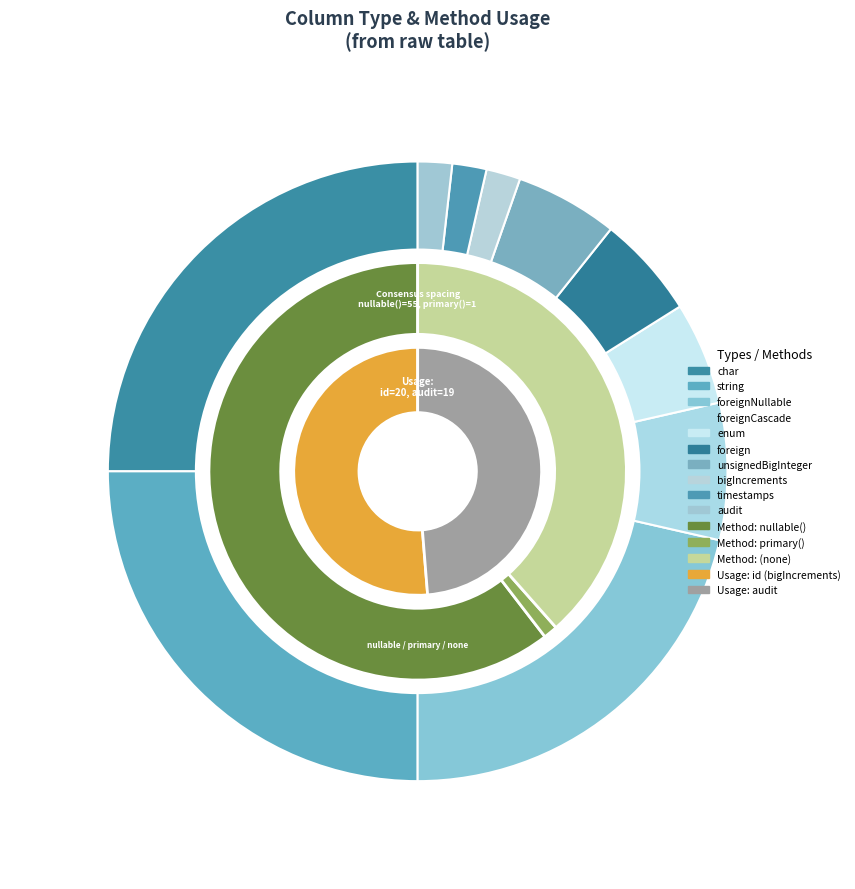

Rank the categories by value from highest to lowest.

char, string, foreignNullable, foreignCascade, enum, unsignedBigInteger, foreign, bigIncrements, timestamps, audit